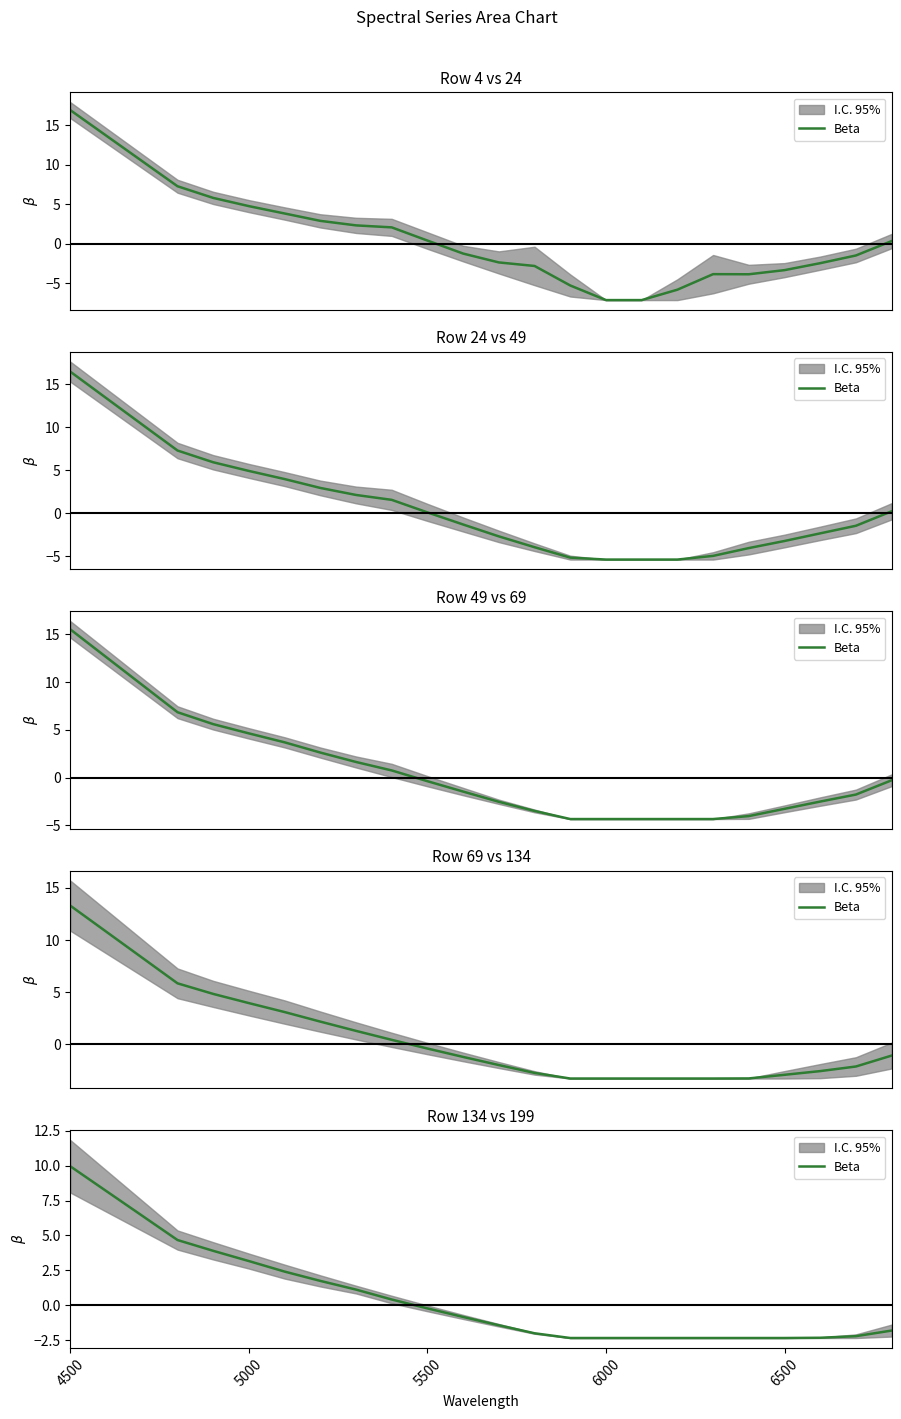

True or false: there are more than 0 points higher than both neighbors.

False